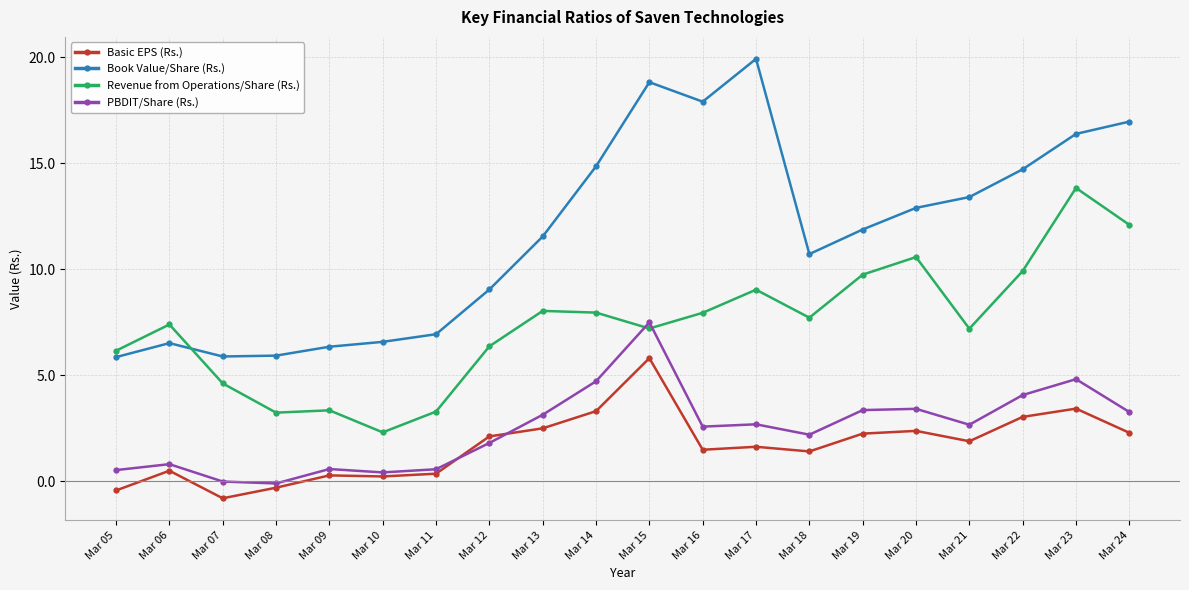

Which series has the widest spread of values?

Book Value/Share (Rs.)